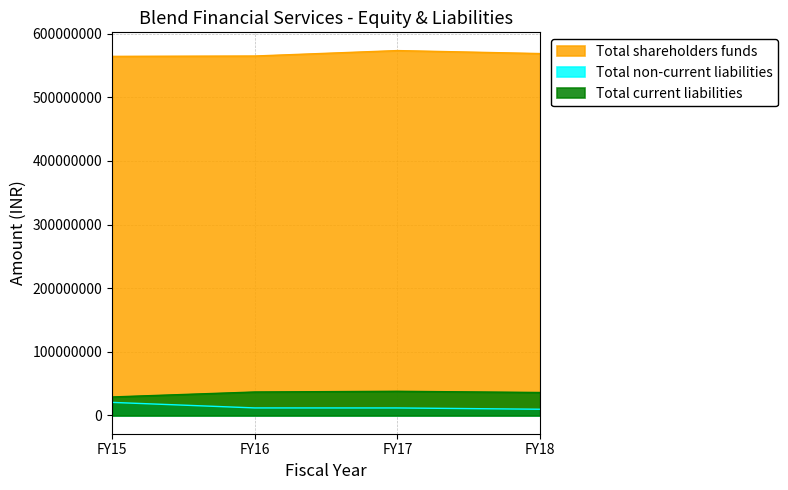

Reading right to left, transcribe all the data shown in this chart.

Total shareholders funds: 568601597	573291054	564742957	564204921
Total non-current liabilities: 9794735	11826409	11871252	20564142
Total current liabilities: 36118087	38003303	36893597	29093494